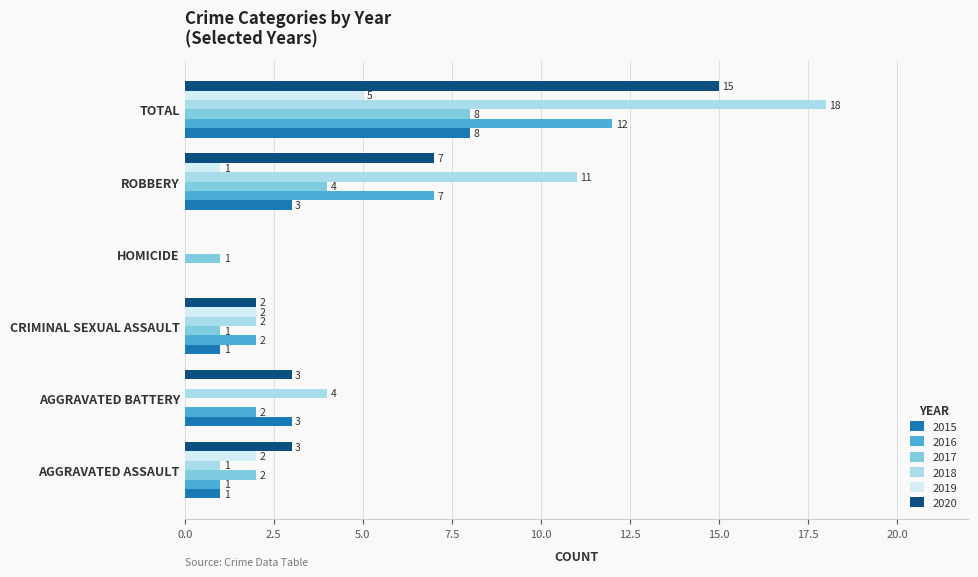

The 2020 series shows 15 at TOTAL. True or false?

True